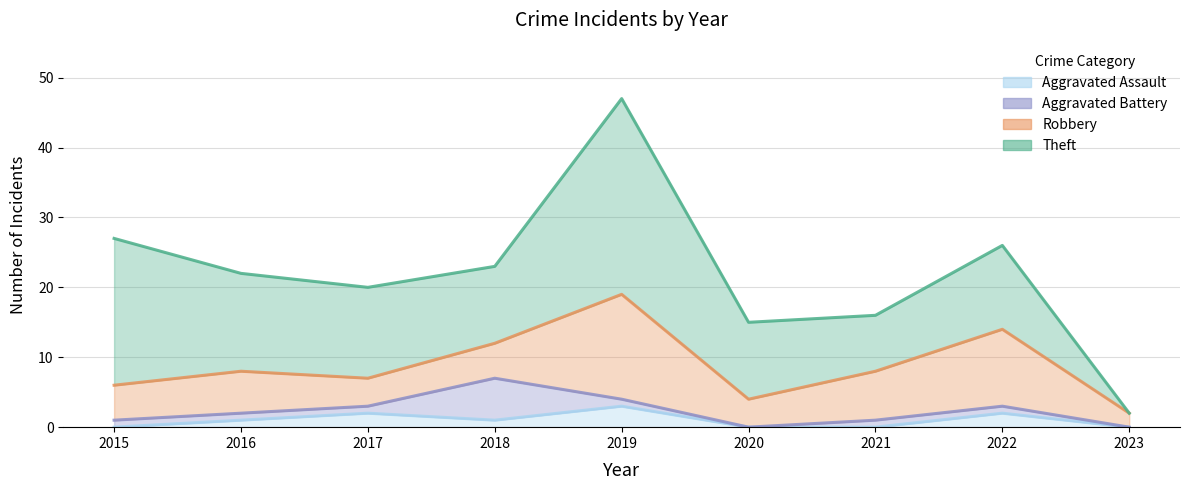

What are all the series names shown in the legend?

Aggravated Assault, Aggravated Battery, Robbery, Theft